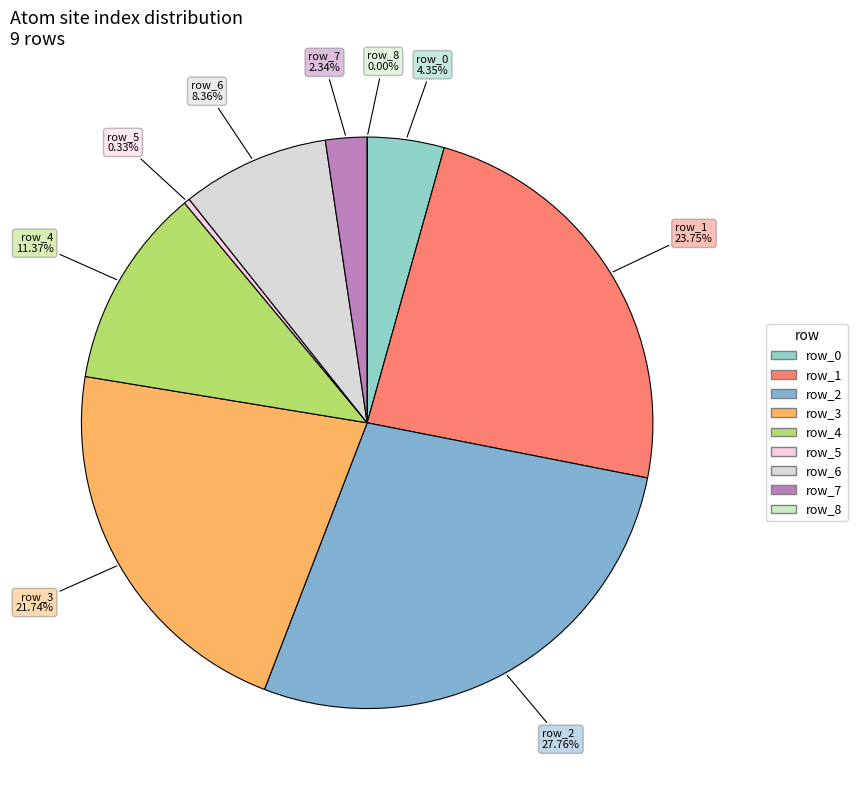

Which category has the biggest portion of the pie?

row_2